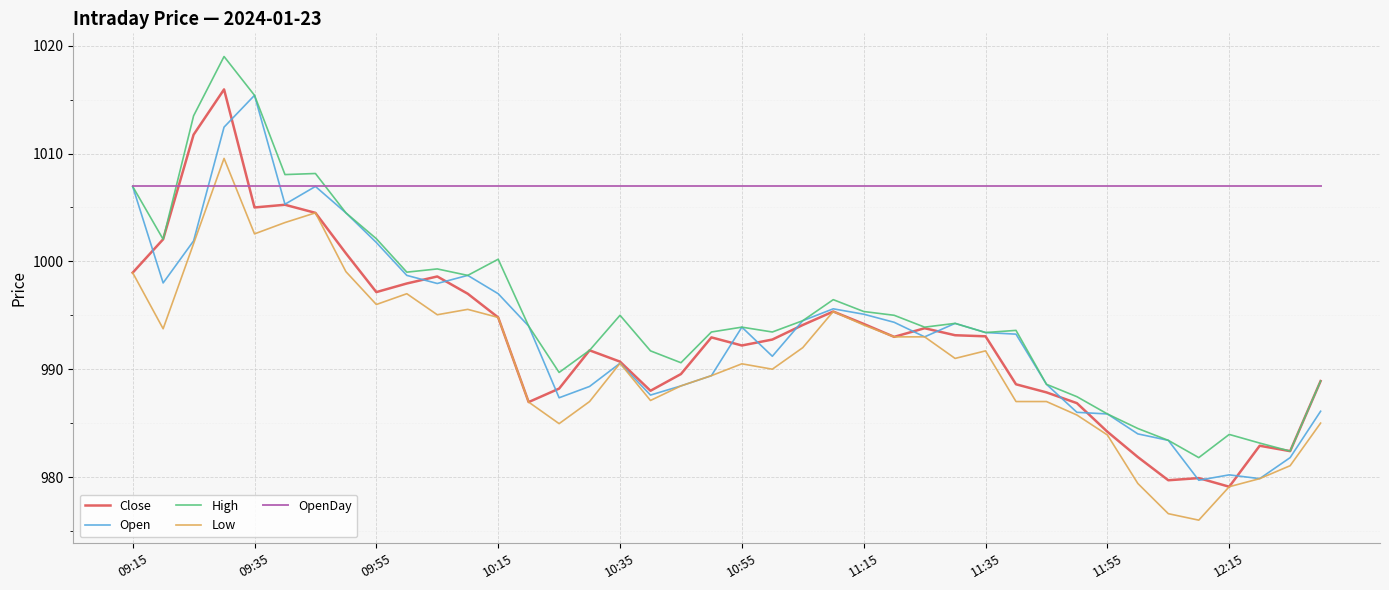

What is the minimum value for OpenDay?

1007.0